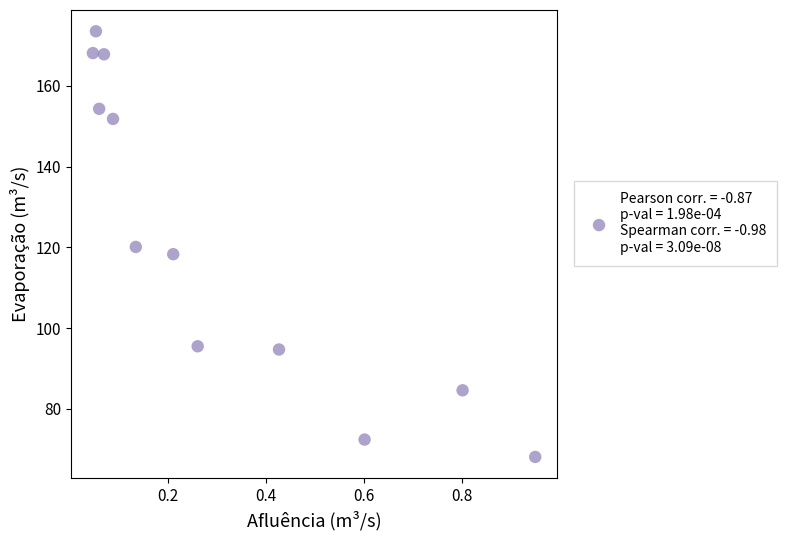

What is the range of Y values (max minus min)?

105.4